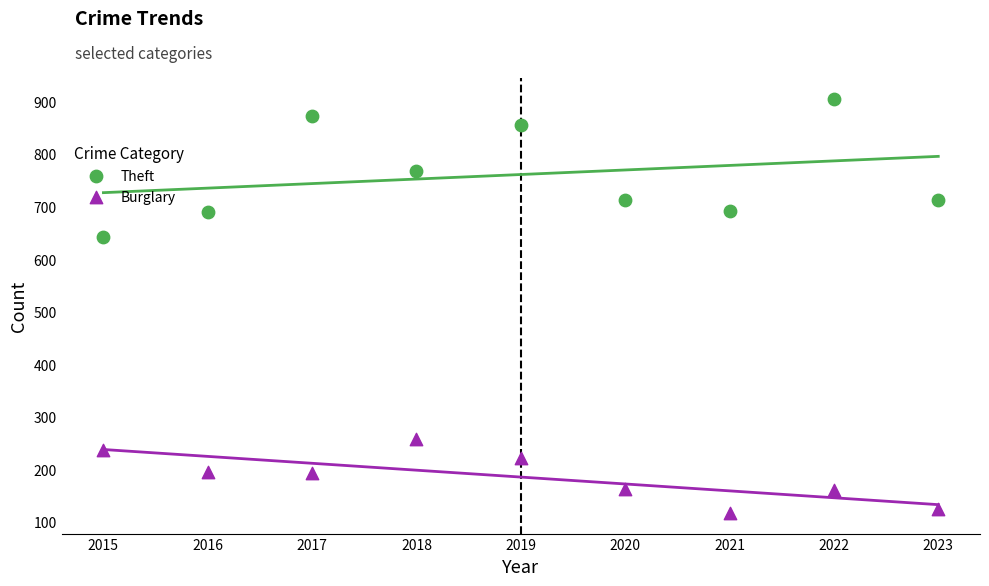

Which series contains the highest Y value?

Theft